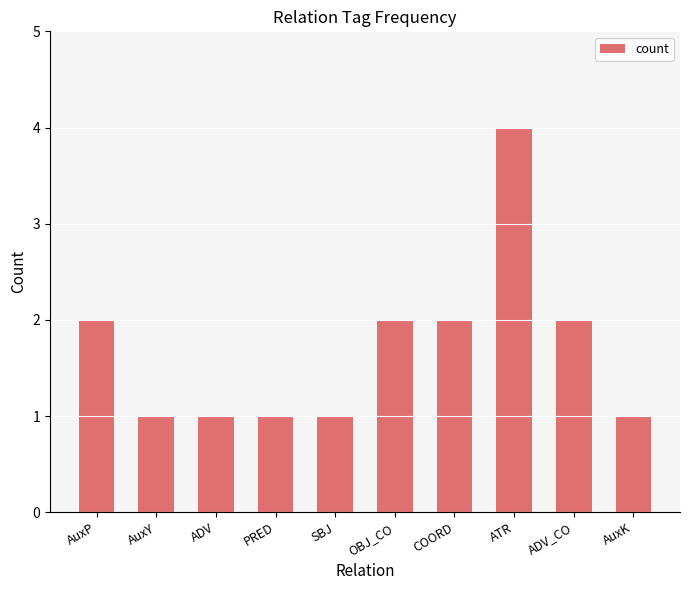

Reading left to right, list all the values displayed in this chart.

2	1	1	1	1	2	2	4	2	1